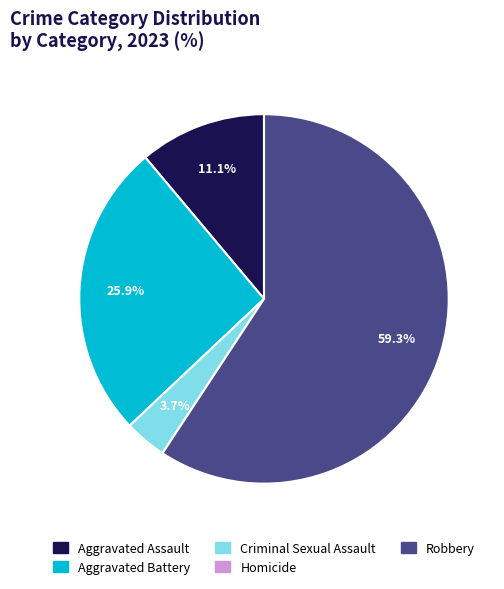

True or false: Robbery accounts for 68% of the total.

False